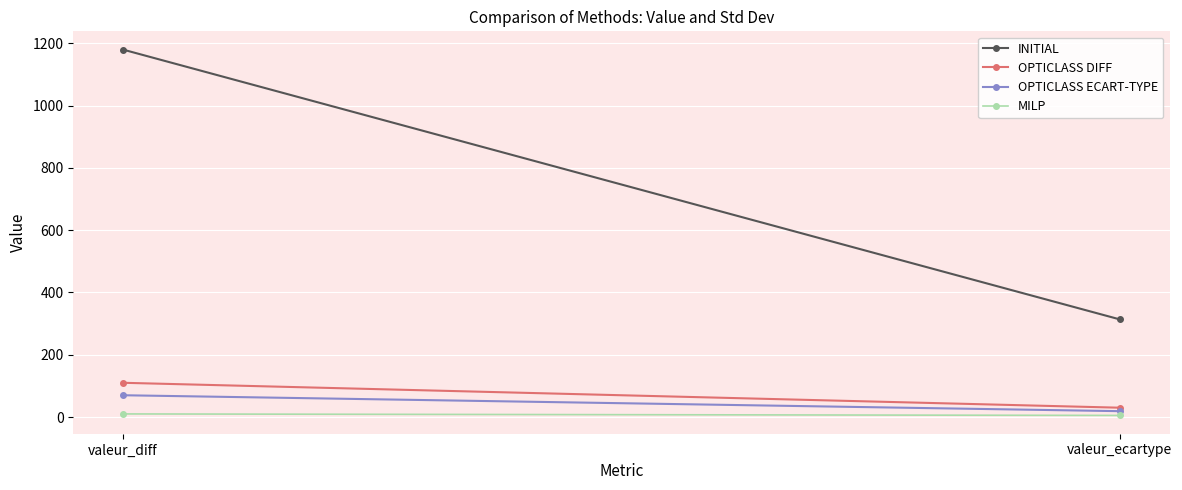

At which category does the chart reach its peak across all series?

valeur_diff